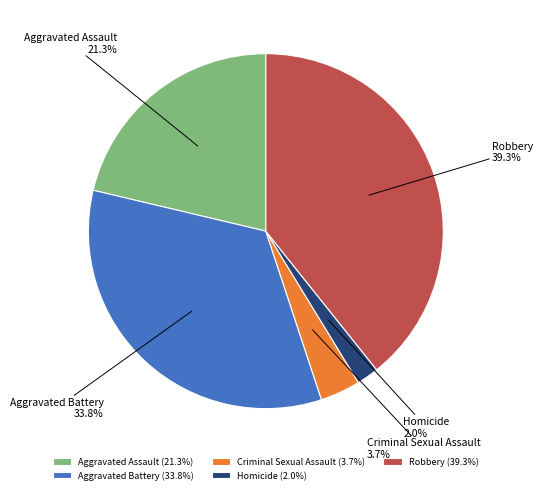

Which slice is the largest?

Robbery